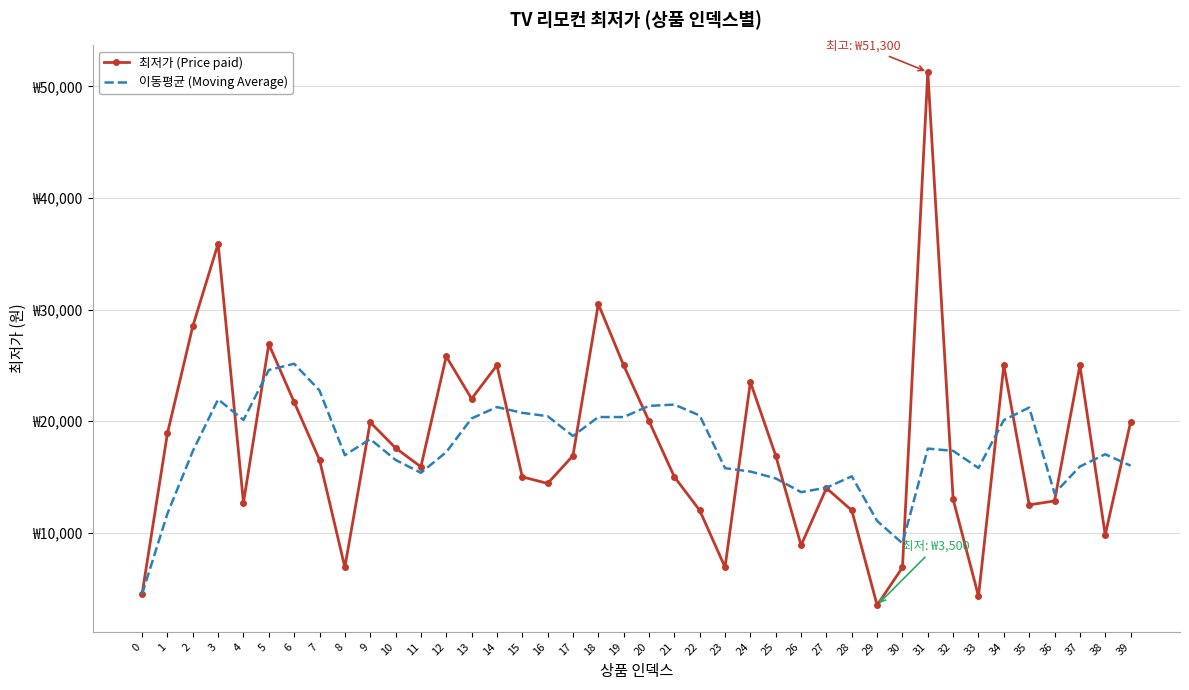

What is the value of the 이동평균 (Moving Average) point at the 35th from the left?

20092